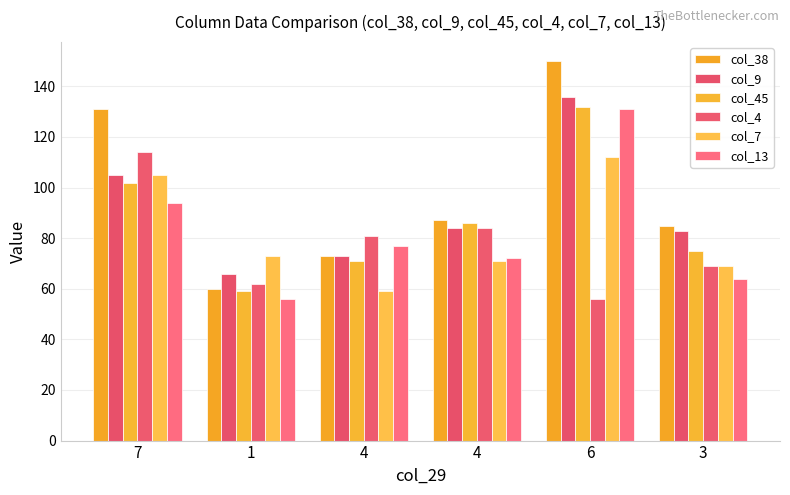

What is the difference between the highest and lowest values at 4?

22